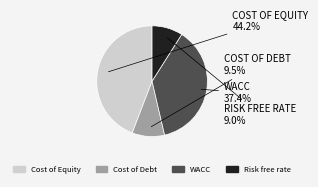

True or false: WACC accounts for 37% of the total.

True